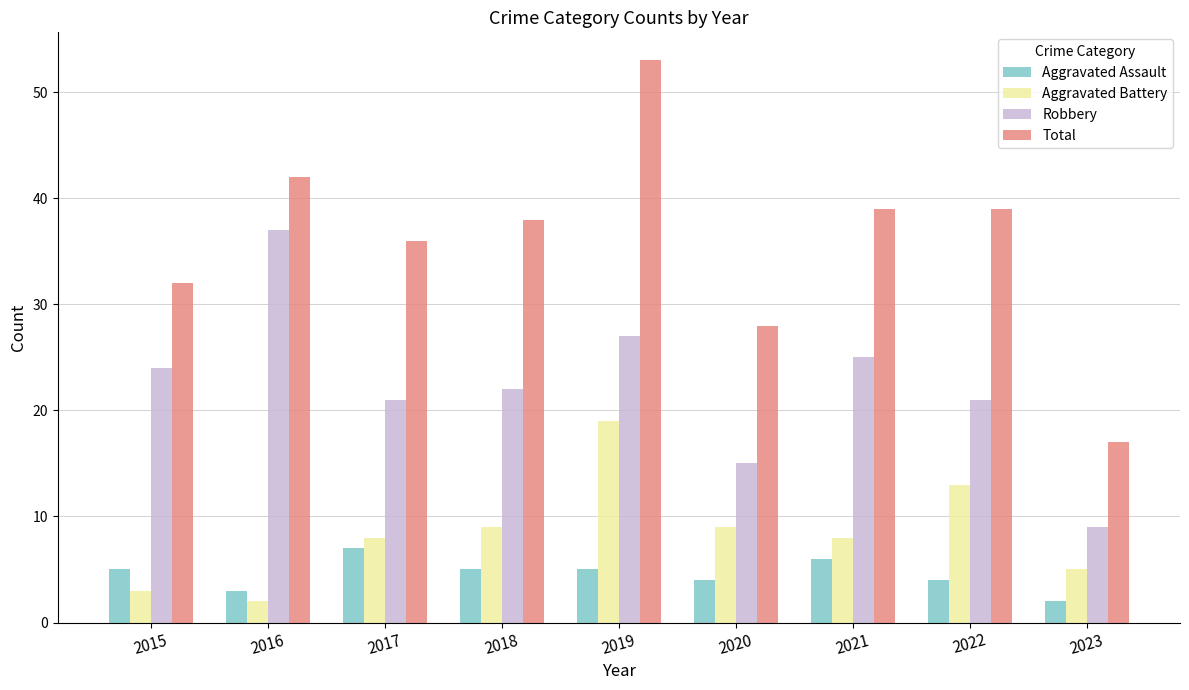

Which category has the highest value in the Robbery series?

2016